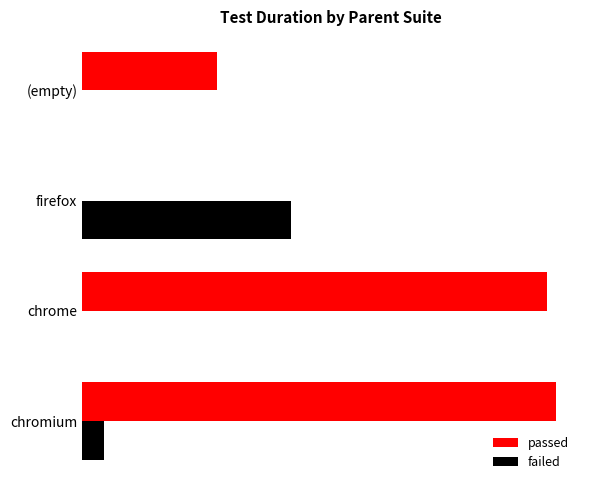

What are all the series names shown in the legend?

passed, failed